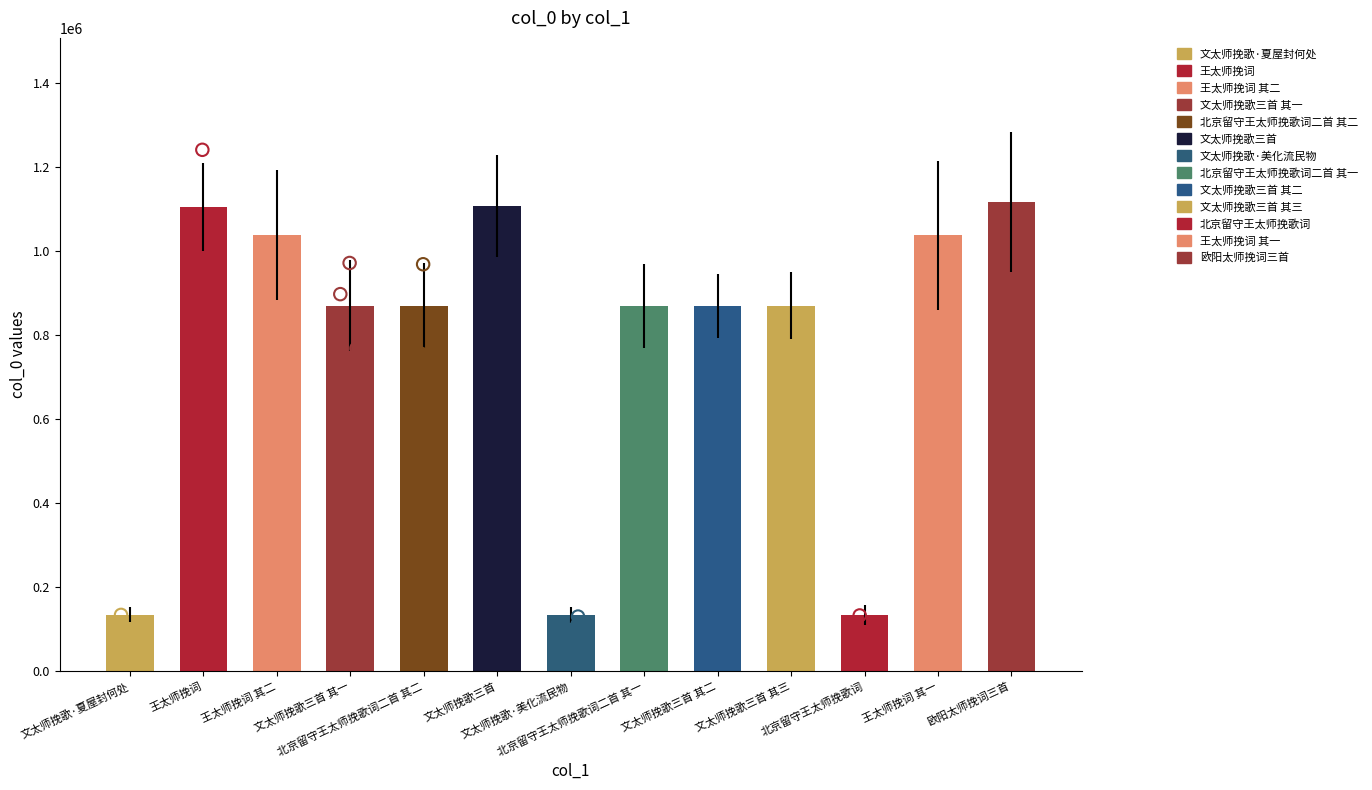

What is the change in value from 北京留守王太师挽歌词二首 其一 to 北京留守王太师挽歌词?

-735615